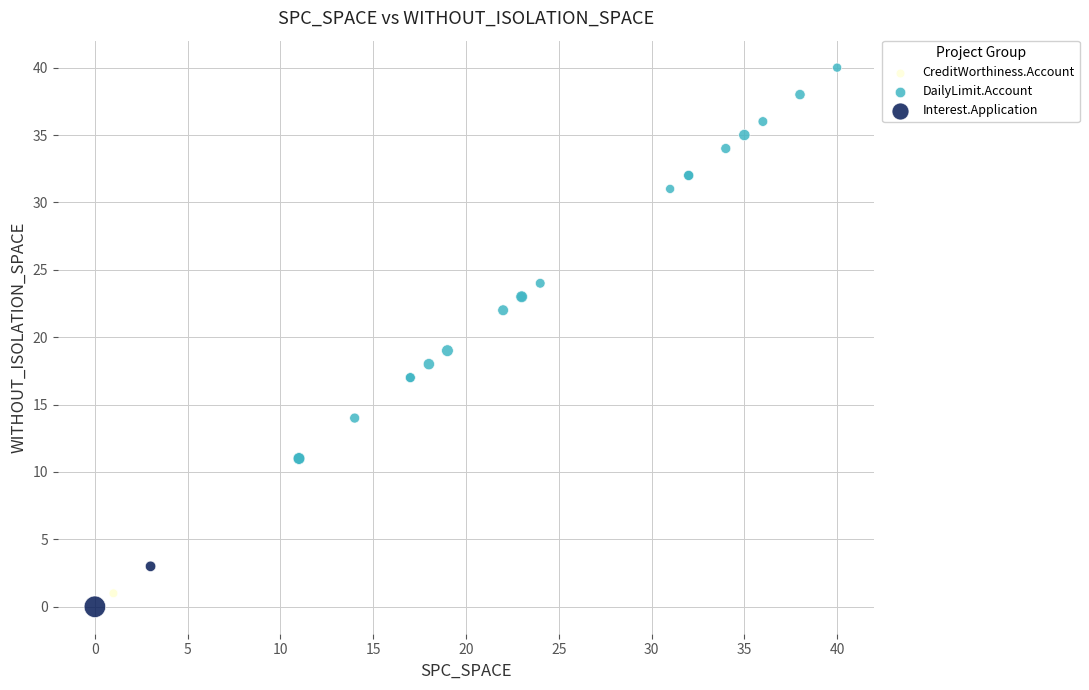

What are all the series names shown in the legend?

CreditWorthiness.Account, DailyLimit.Account, Interest.Application